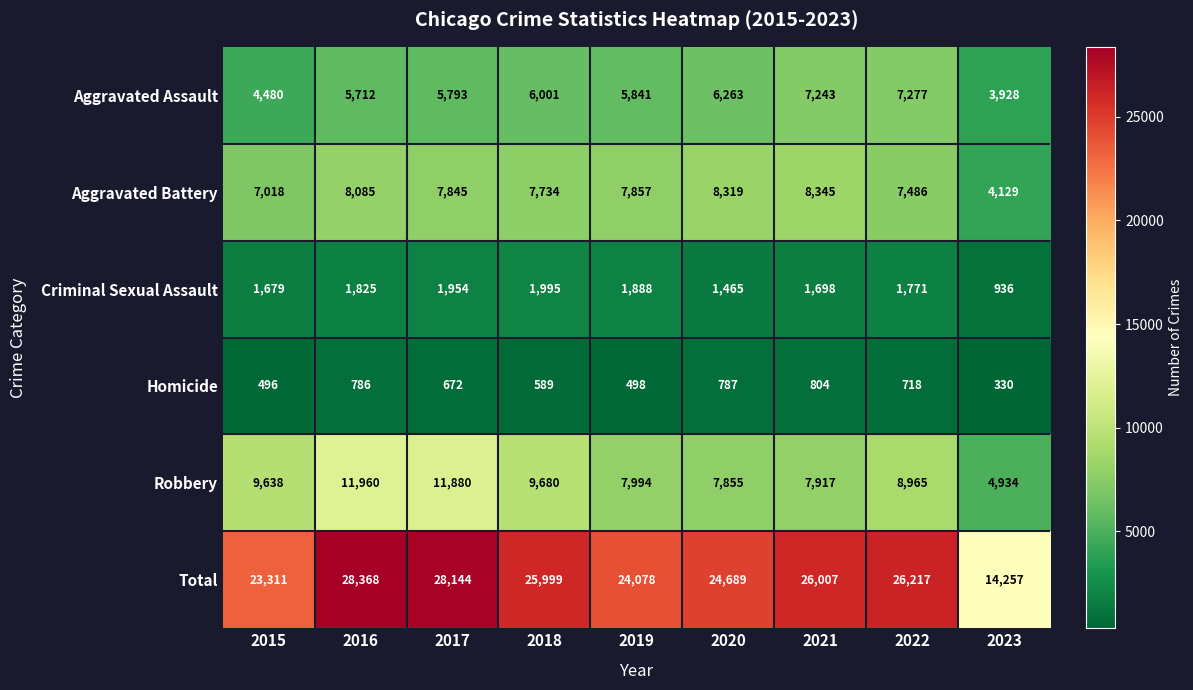

What value does the Aggravated Battery series have at 2017, to the nearest 100?

7800